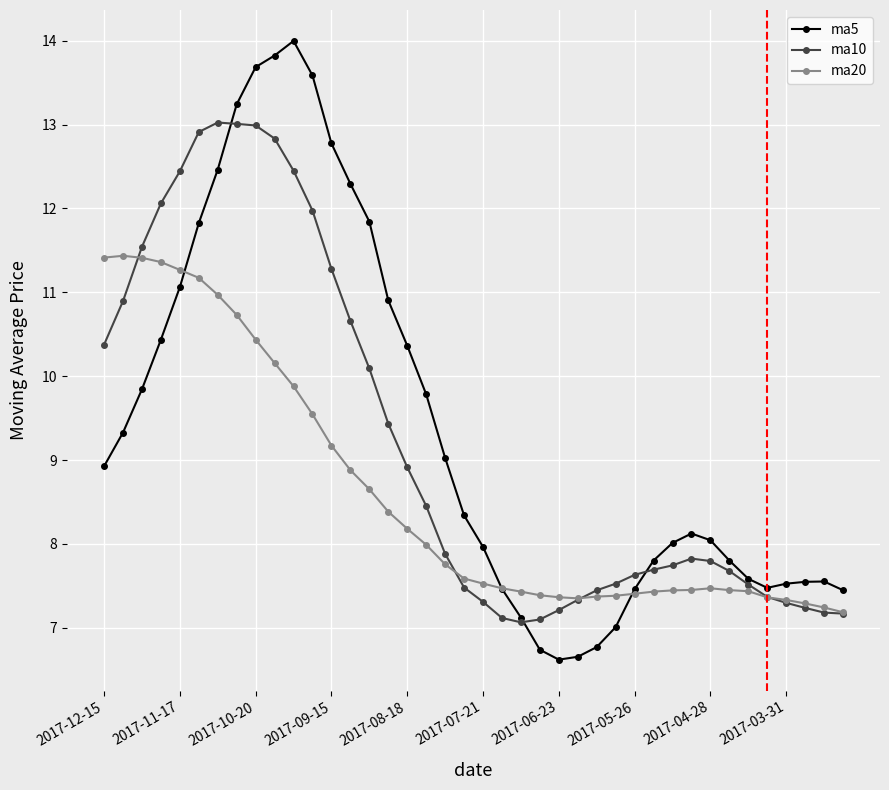

What is the value of the ma5 point at the 3rd from the left?

9.8